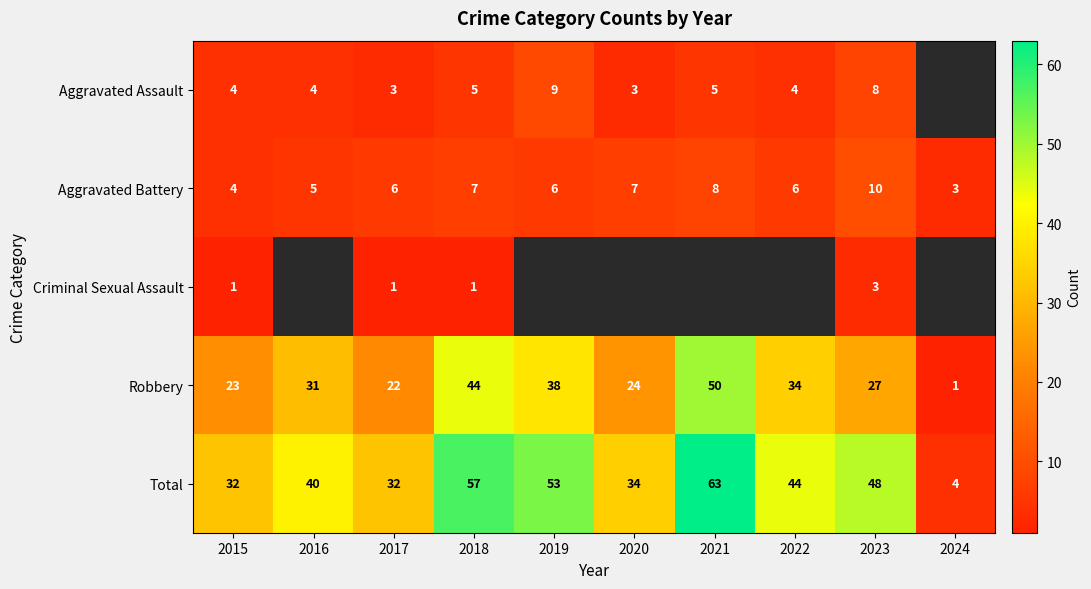

What is the sum of all Aggravated Battery values?

62